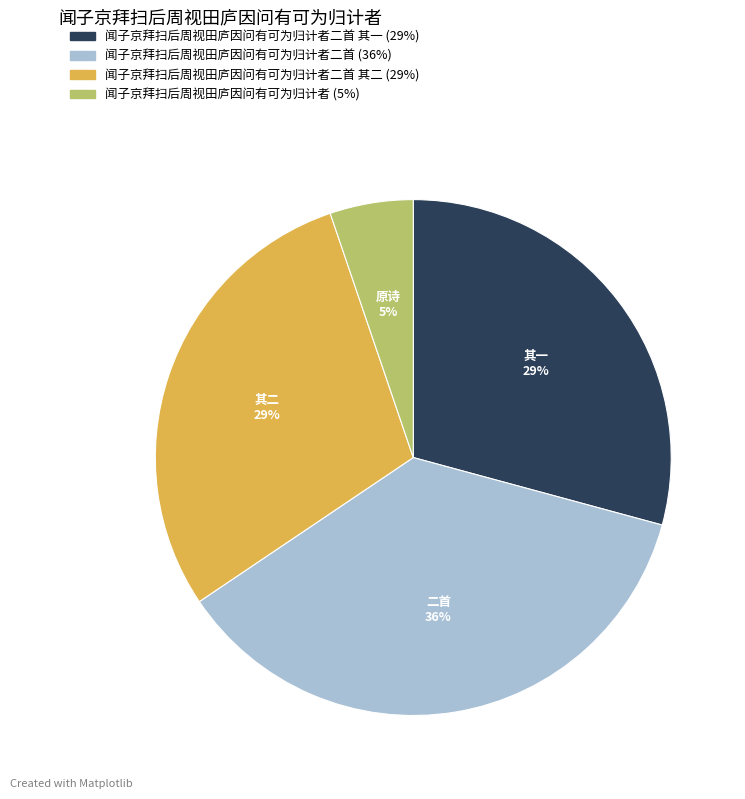

To the nearest percent, what is the difference between the largest and smallest slice percentages?

31%